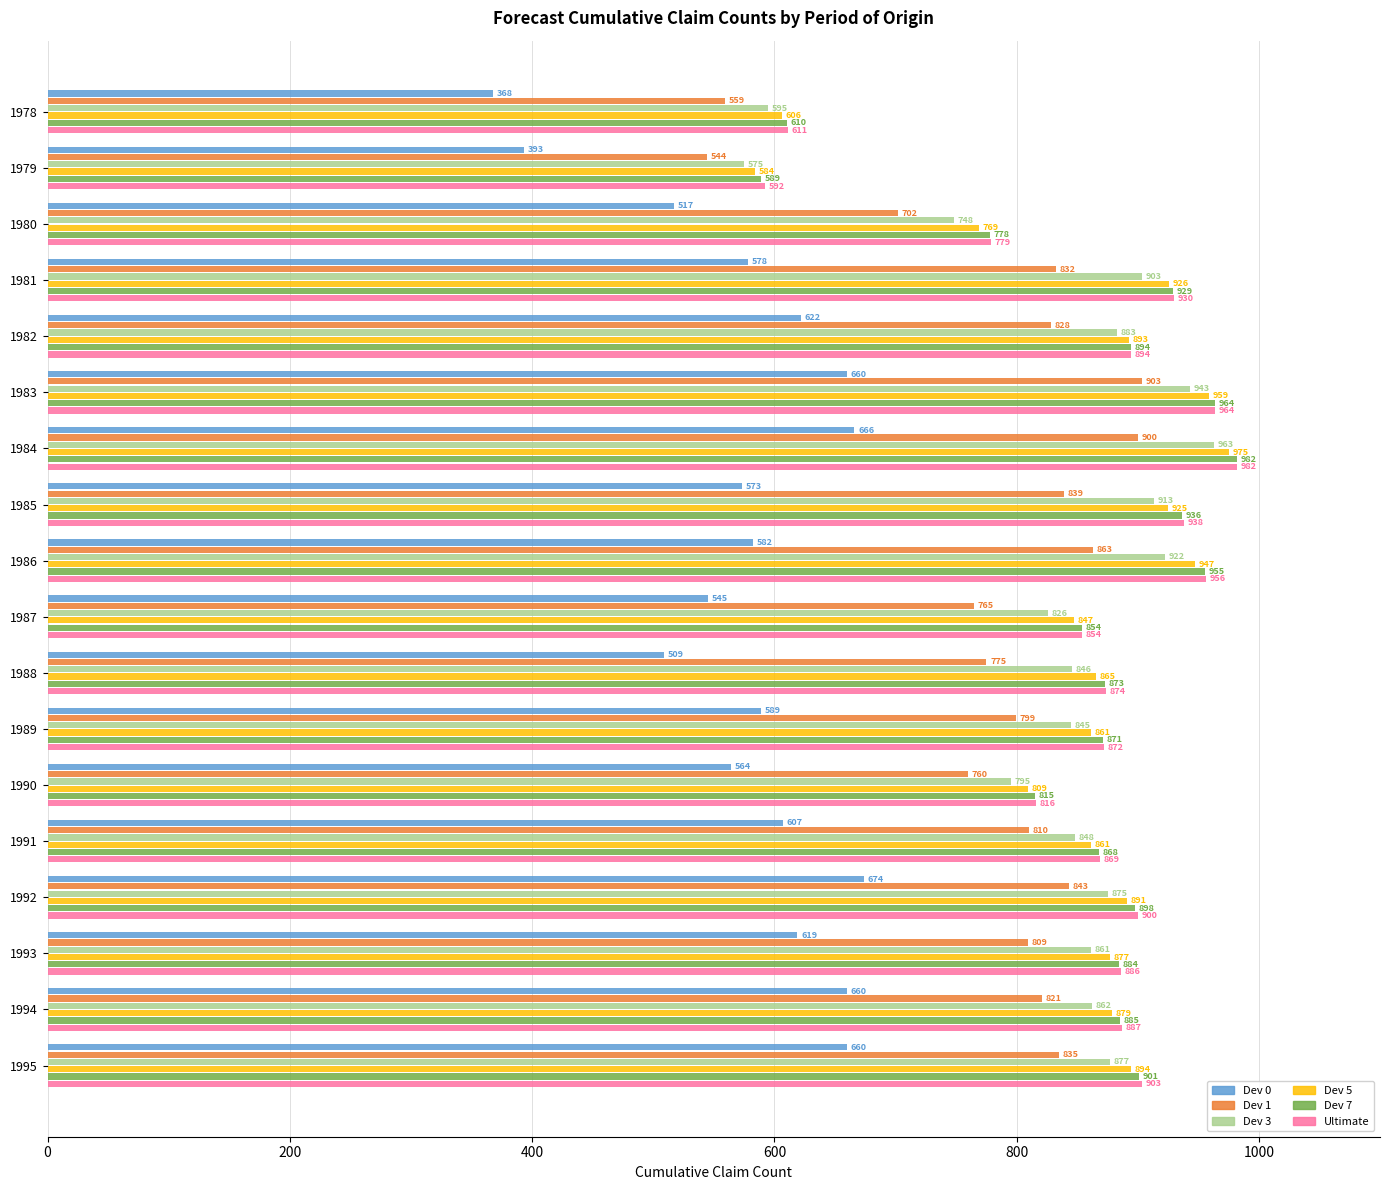

How many distinct data groups are displayed?

6